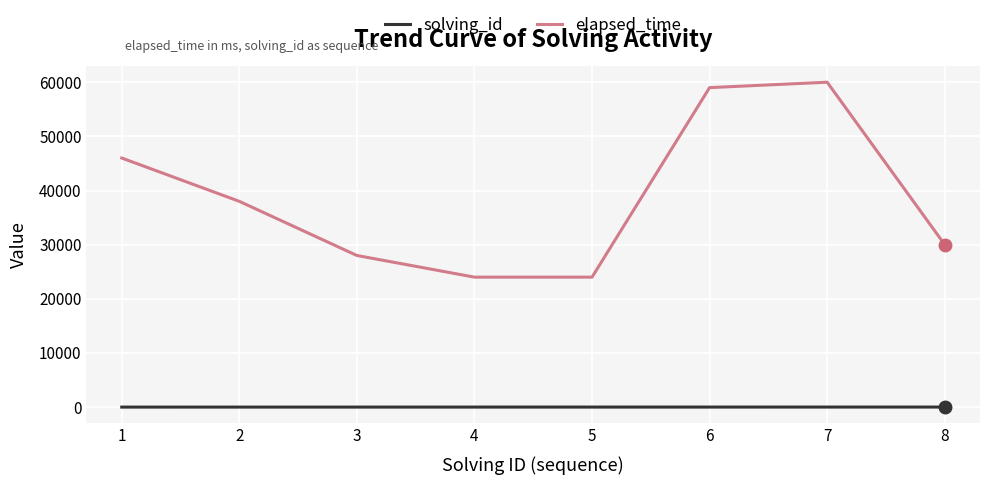

True or false: solving_id and elapsed_time intersect in this chart.

False